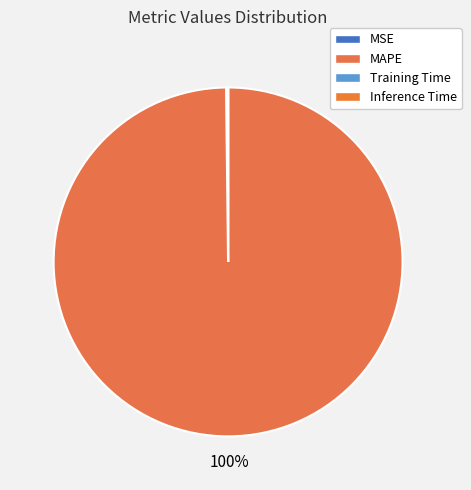

How many segments does this pie chart have?

4